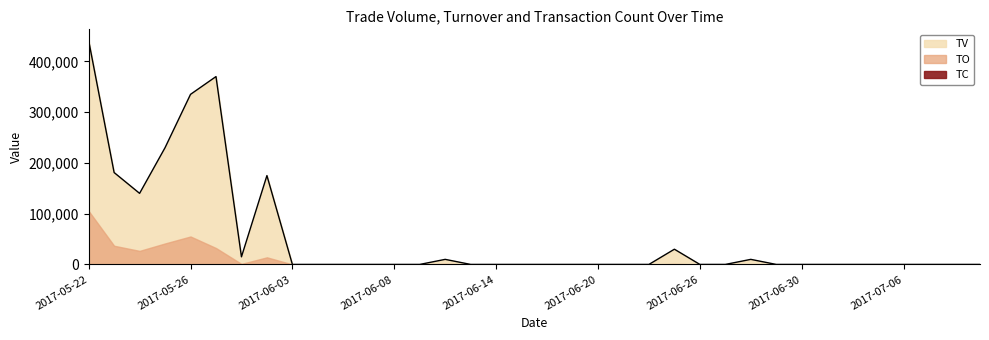

Reading left to right, what are all the values shown in this chart?

TO: 105340	36810	26700	41350	55070	32350	1050	14000	0	0	0	0	0	0	1000	0	0	0	0	0	0	0	0	900	0	0	400	0	0	0	0	0	0	0	0	0
TV: 441000	181000	140000	230000	335000	370000	15000	175000	0	0	0	0	0	0	10000	0	0	0	0	0	0	0	0	30000	0	0	10000	0	0	0	0	0	0	0	0	0
TC: 13	4	4	15	10	5	1	1	0	0	0	0	0	0	1	0	0	0	0	0	0	0	0	1	0	0	1	0	0	0	0	0	0	0	0	0